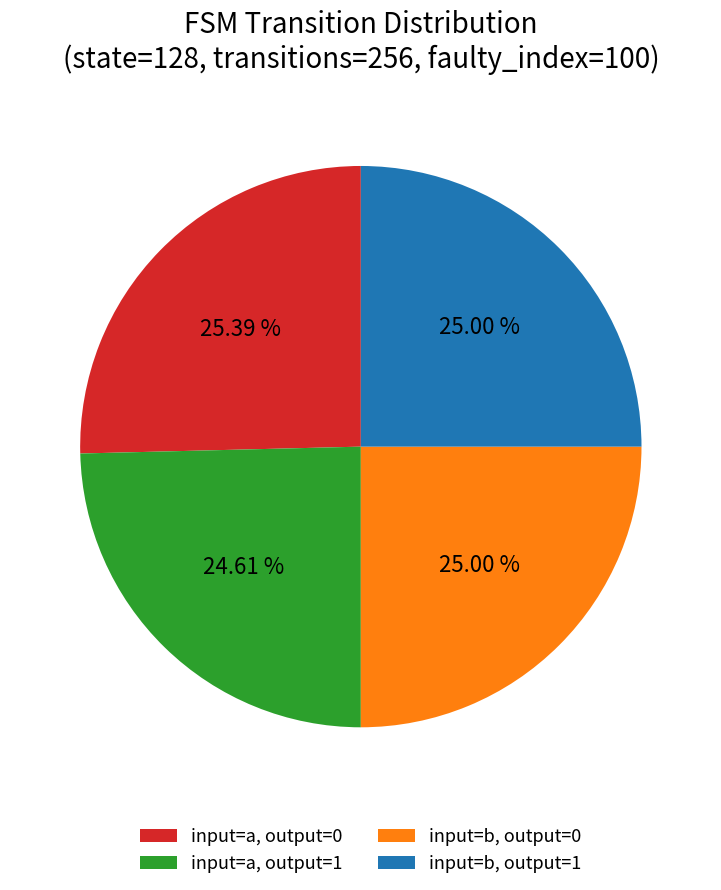

What is the ratio of the value at input=b, output=0 to the value at input=a, output=1?

1.0